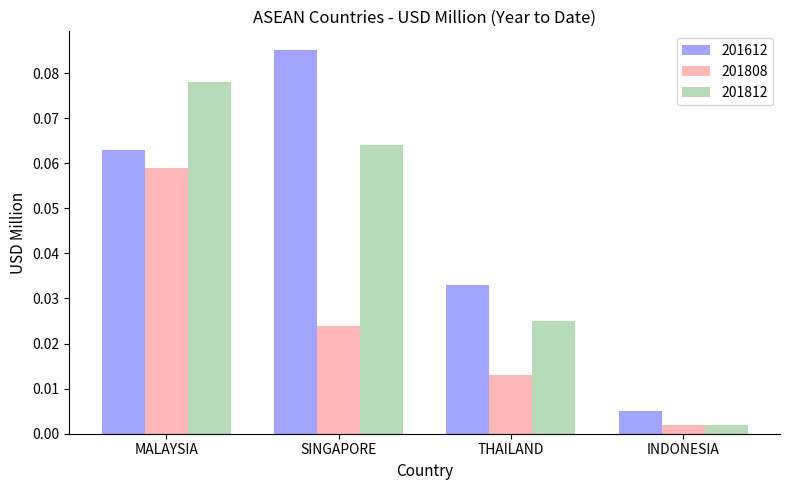

The value of 201812 at SINGAPORE is 0.0. True or false?

False